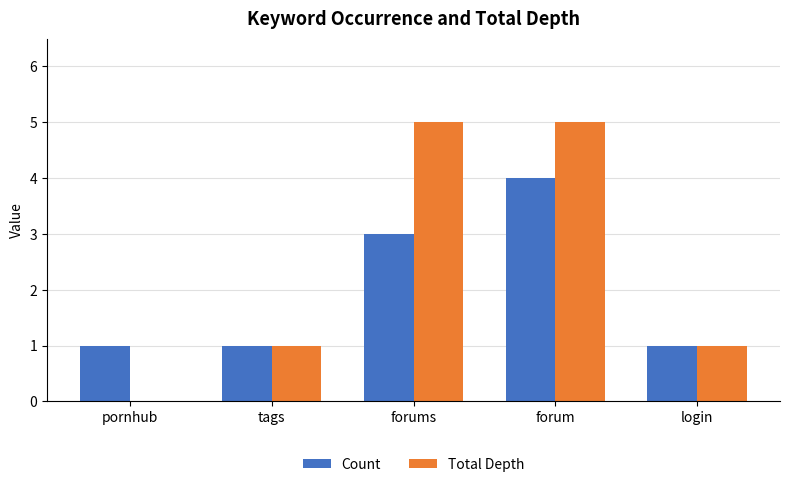

The value of Count at tags is 1. True or false?

True